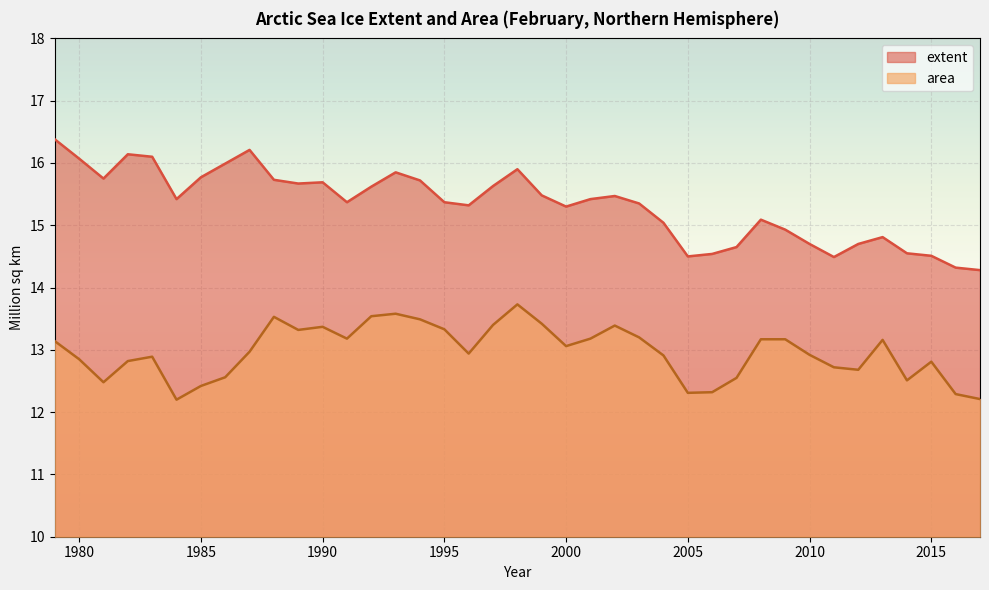

Reading right to left, extract all data points from this chart.

extent: 2017=14.3	2016=14.3	2015=14.5	2014=14.6	2013=14.8	2012=14.7	2011=14.5	2010=14.7	2009=14.9	2008=15.1	2007=14.7	2006=14.5	2005=14.5	2004=15.0	2003=15.3	2002=15.5	2001=15.4	2000=15.3	1999=15.5	1998=15.9	1997=15.6	1996=15.3	1995=15.4	1994=15.7	1993=15.8	1992=15.6	1991=15.4	1990=15.7	1989=15.7	1988=15.7	1987=16.2	1986=16.0	1985=15.8	1984=15.4	1983=16.1	1982=16.1	1981=15.8	1980=16.1	1979=16.4
area: 2017=12.2	2016=12.3	2015=12.8	2014=12.5	2013=13.2	2012=12.7	2011=12.7	2010=12.9	2009=13.2	2008=13.2	2007=12.6	2006=12.3	2005=12.3	2004=12.9	2003=13.2	2002=13.4	2001=13.2	2000=13.1	1999=13.4	1998=13.7	1997=13.4	1996=12.9	1995=13.3	1994=13.5	1993=13.6	1992=13.5	1991=13.2	1990=13.4	1989=13.3	1988=13.5	1987=13.0	1986=12.6	1985=12.4	1984=12.2	1983=12.9	1982=12.8	1981=12.5	1980=12.8	1979=13.1